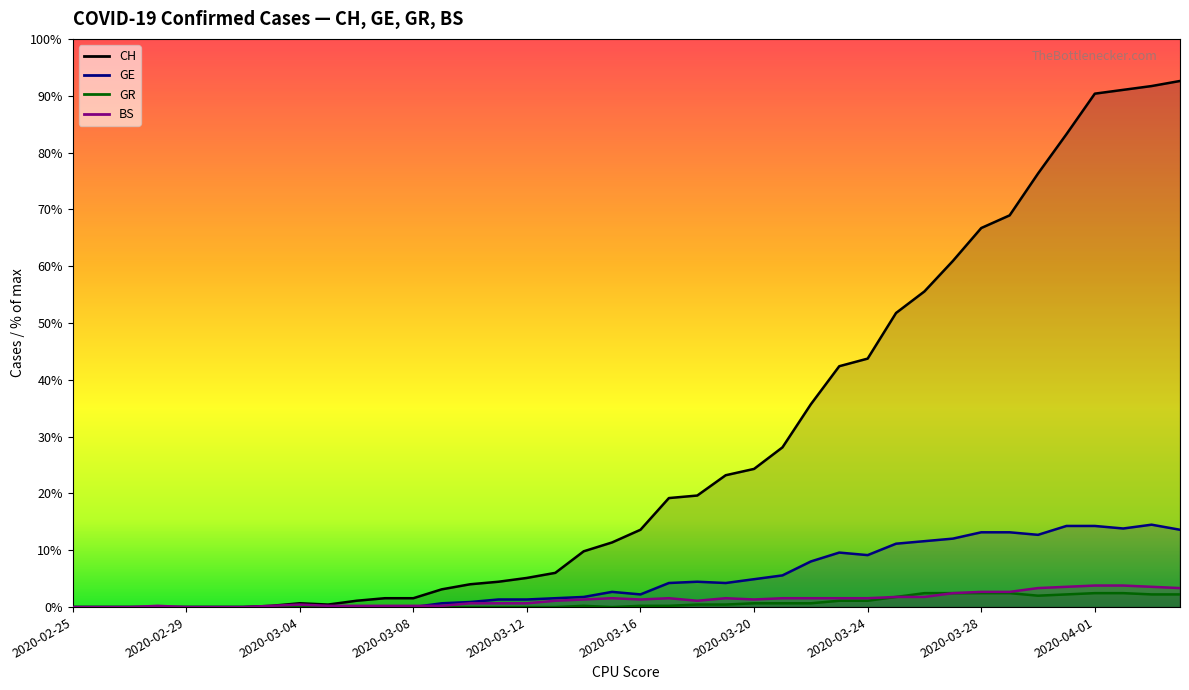

Reading left to right, what are all the values shown in this chart?

CH: 2020-02-25=0	2020-02-26=0	2020-02-27=0	2020-02-28=0	2020-02-29=0	2020-03-01=0	2020-03-02=0	2020-03-03=1	2020-03-04=3	2020-03-05=2	2020-03-06=5	2020-03-07=7	2020-03-08=7	2020-03-09=14	2020-03-10=18	2020-03-11=20	2020-03-12=23	2020-03-13=27	2020-03-14=44	2020-03-15=51	2020-03-16=61	2020-03-17=86	2020-03-18=88	2020-03-19=104	2020-03-20=109	2020-03-21=126	2020-03-22=160	2020-03-23=190	2020-03-24=196	2020-03-25=232	2020-03-26=249	2020-03-27=273	2020-03-28=299	2020-03-29=309	2020-03-30=342	2020-03-31=373	2020-04-01=405	2020-04-02=408	2020-04-03=411	2020-04-04=415
GE: 2020-02-25=0	2020-02-26=0	2020-02-27=0	2020-02-28=0	2020-02-29=0	2020-03-01=0	2020-03-02=0	2020-03-03=0	2020-03-04=0	2020-03-05=0	2020-03-06=0	2020-03-07=0	2020-03-08=0	2020-03-09=3	2020-03-10=4	2020-03-11=6	2020-03-12=6	2020-03-13=7	2020-03-14=8	2020-03-15=12	2020-03-16=10	2020-03-17=19	2020-03-18=20	2020-03-19=19	2020-03-20=22	2020-03-21=25	2020-03-22=36	2020-03-23=43	2020-03-24=41	2020-03-25=50	2020-03-26=52	2020-03-27=54	2020-03-28=59	2020-03-29=59	2020-03-30=57	2020-03-31=64	2020-04-01=64	2020-04-02=62	2020-04-03=65	2020-04-04=61
GR: 2020-02-25=0	2020-02-26=0	2020-02-27=0	2020-02-28=0	2020-02-29=0	2020-03-01=0	2020-03-02=0	2020-03-03=0	2020-03-04=0	2020-03-05=0	2020-03-06=0	2020-03-07=0	2020-03-08=0	2020-03-09=0	2020-03-10=0	2020-03-11=0	2020-03-12=0	2020-03-13=0	2020-03-14=1	2020-03-15=0	2020-03-16=1	2020-03-17=1	2020-03-18=2	2020-03-19=2	2020-03-20=3	2020-03-21=3	2020-03-22=3	2020-03-23=5	2020-03-24=5	2020-03-25=8	2020-03-26=11	2020-03-27=11	2020-03-28=11	2020-03-29=11	2020-03-30=9	2020-03-31=10	2020-04-01=11	2020-04-02=11	2020-04-03=10	2020-04-04=10